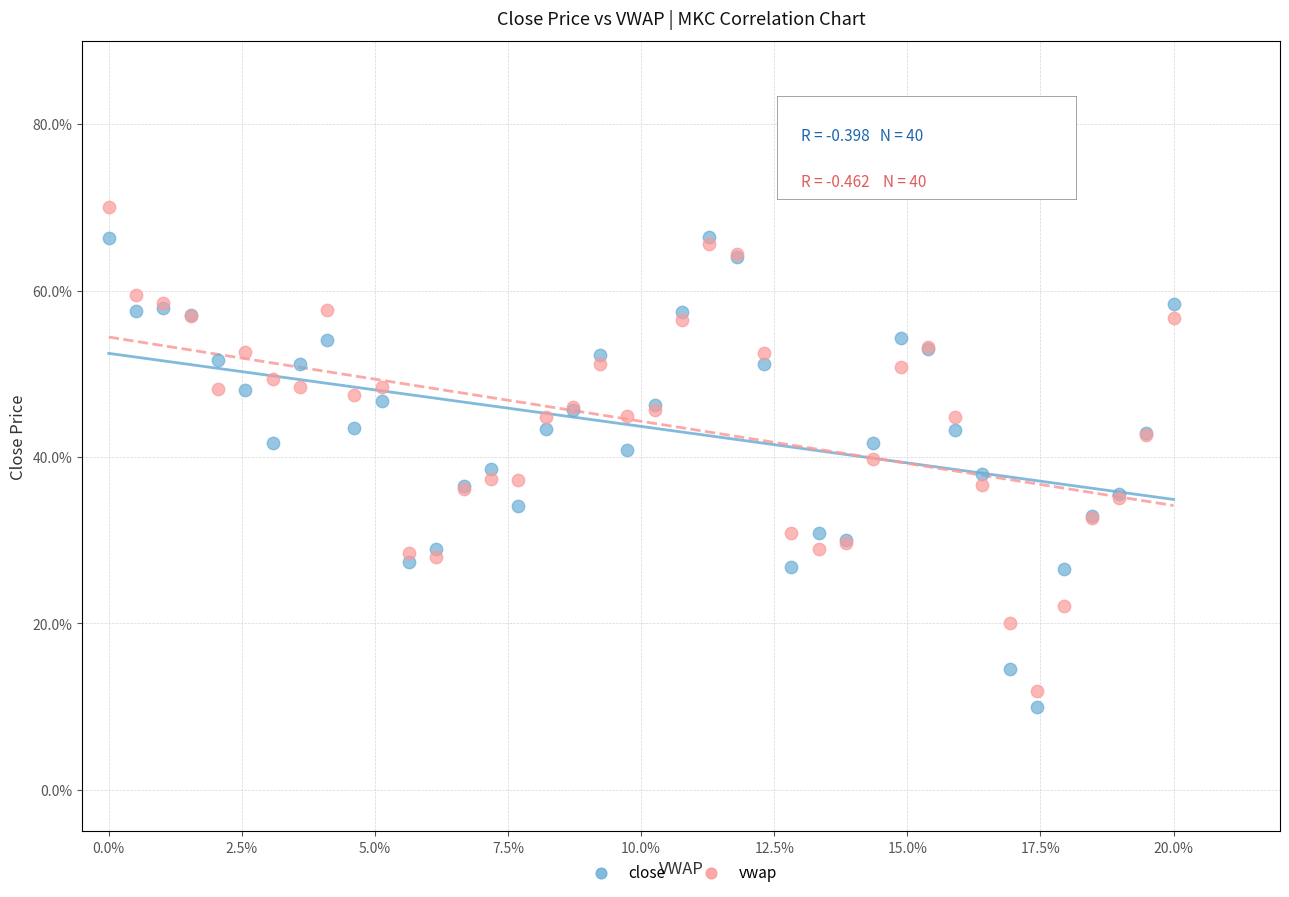

Which series reaches the maximum Y coordinate?

vwap